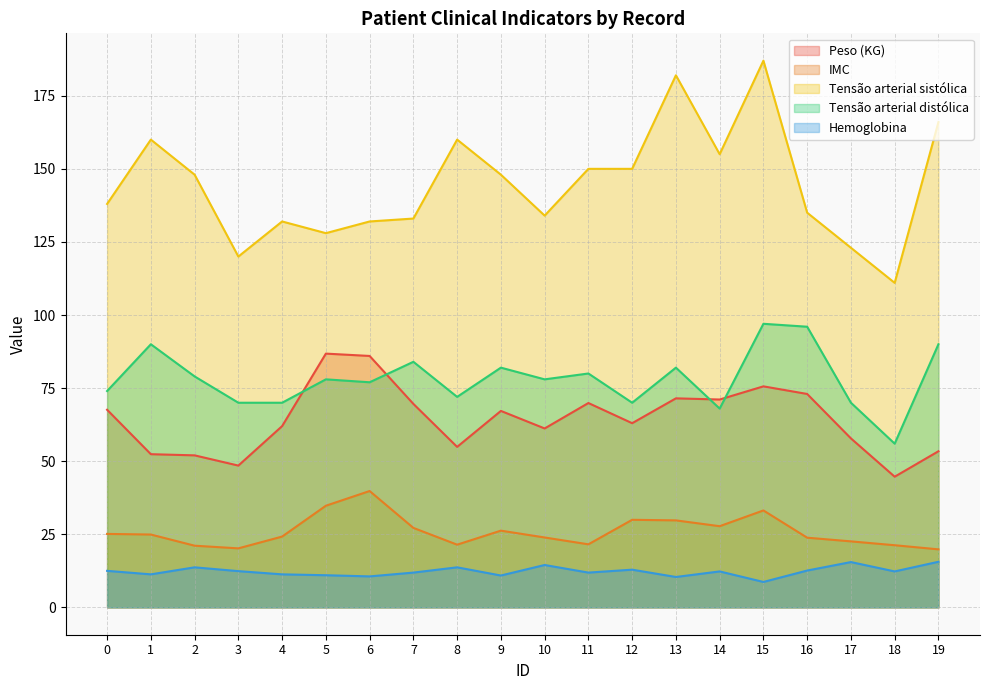

What is the spread (max minus min) of values at 13?

171.6